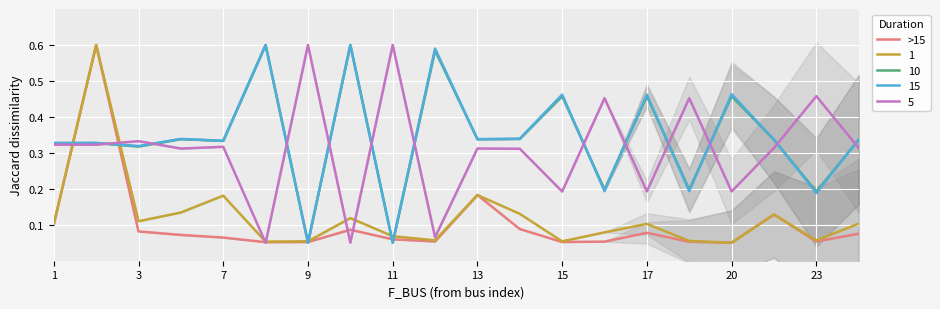

The >15 series shows 0.0 at 23. True or false?

False